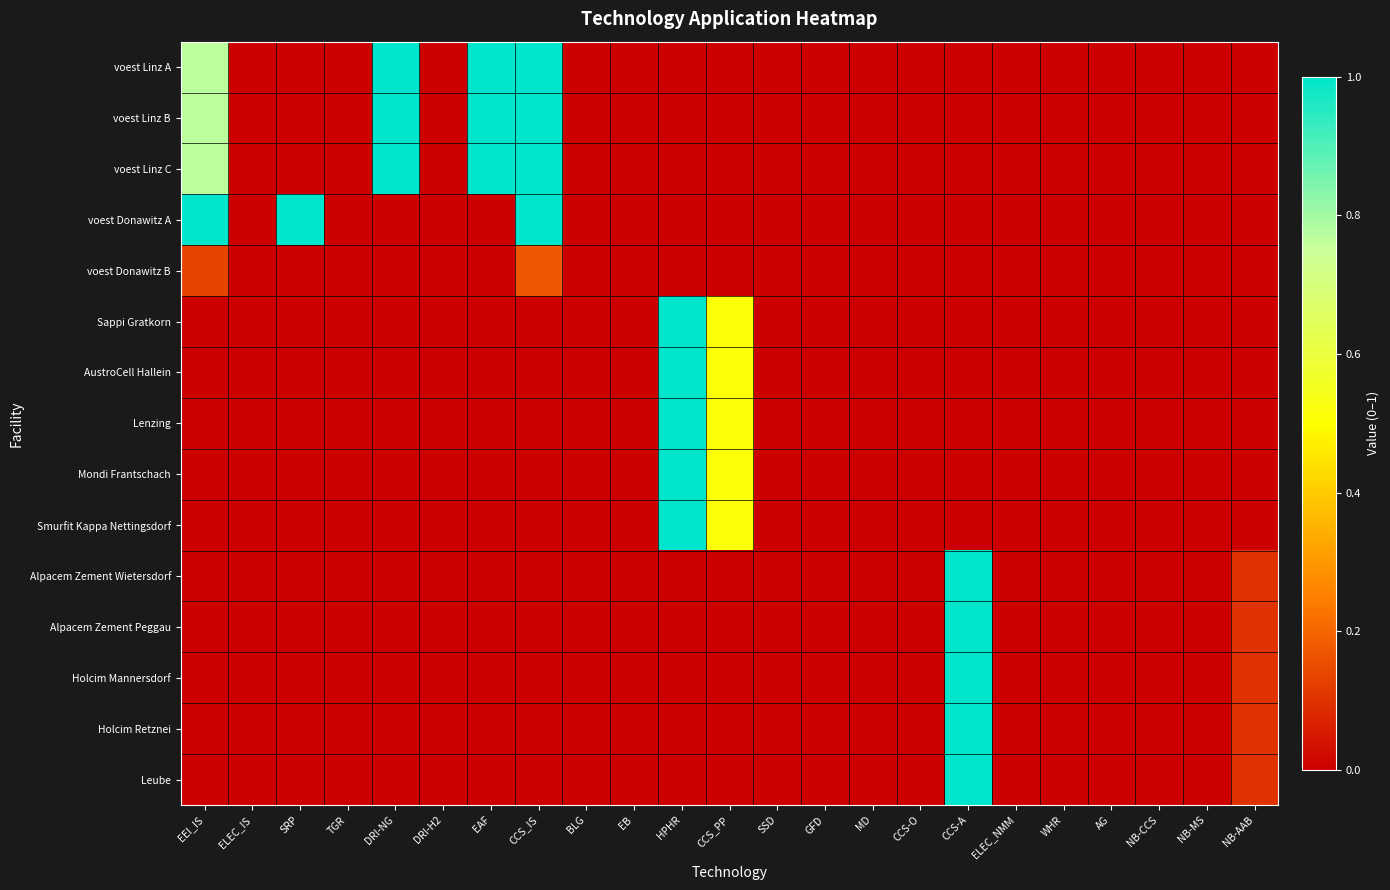

What is the total value across all series at CCS_IS?

4.2